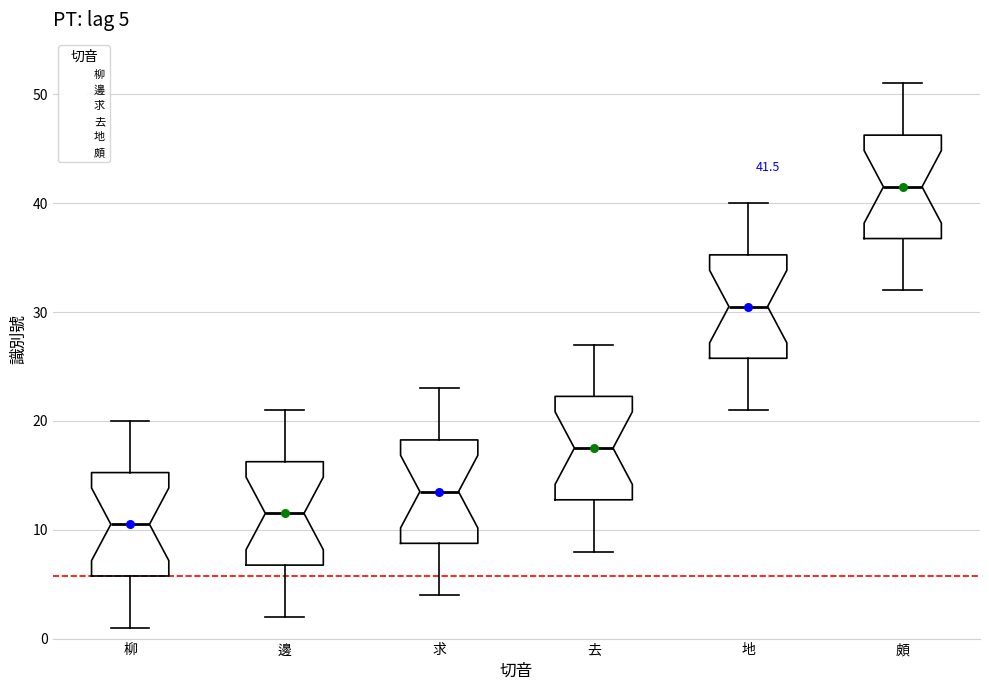

Which box has the lowest median line?

柳